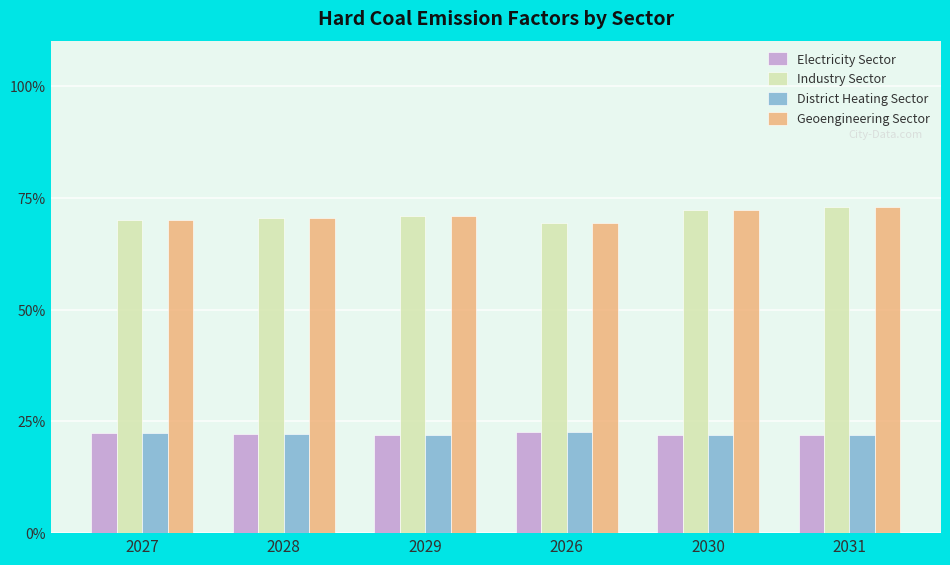

How many series are shown in this chart?

4